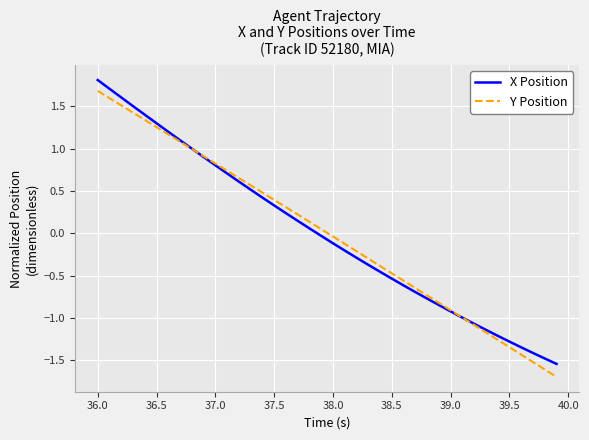

What is the minimum value for Y Position?

-1.7